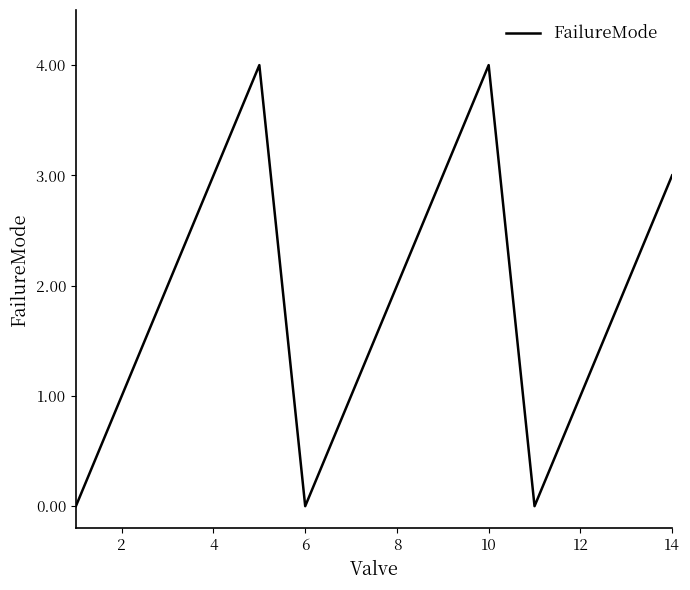

What is the maximum value shown in the chart?

4